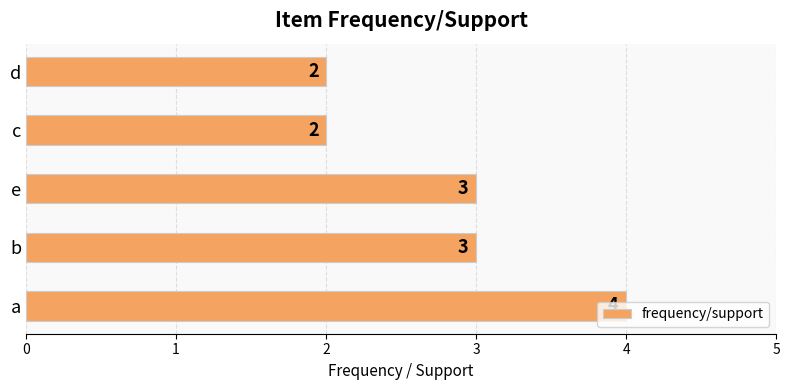

How many bars are there in total?

5